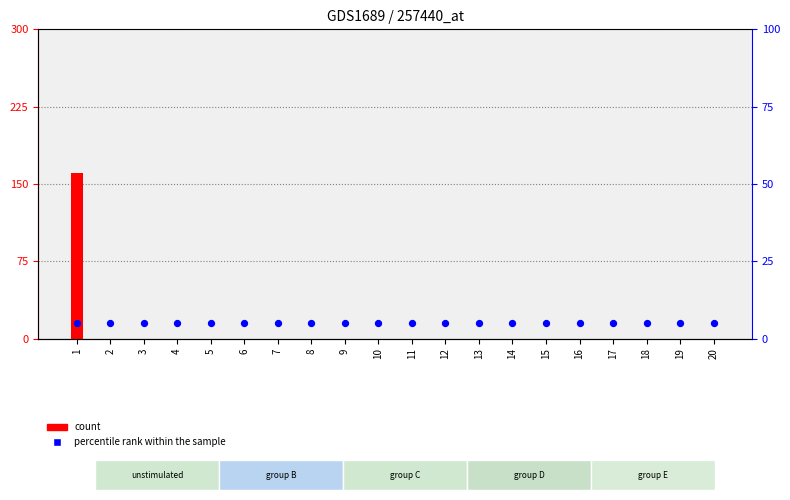

What are all the series names shown in the legend?

count, percentile rank within the sample